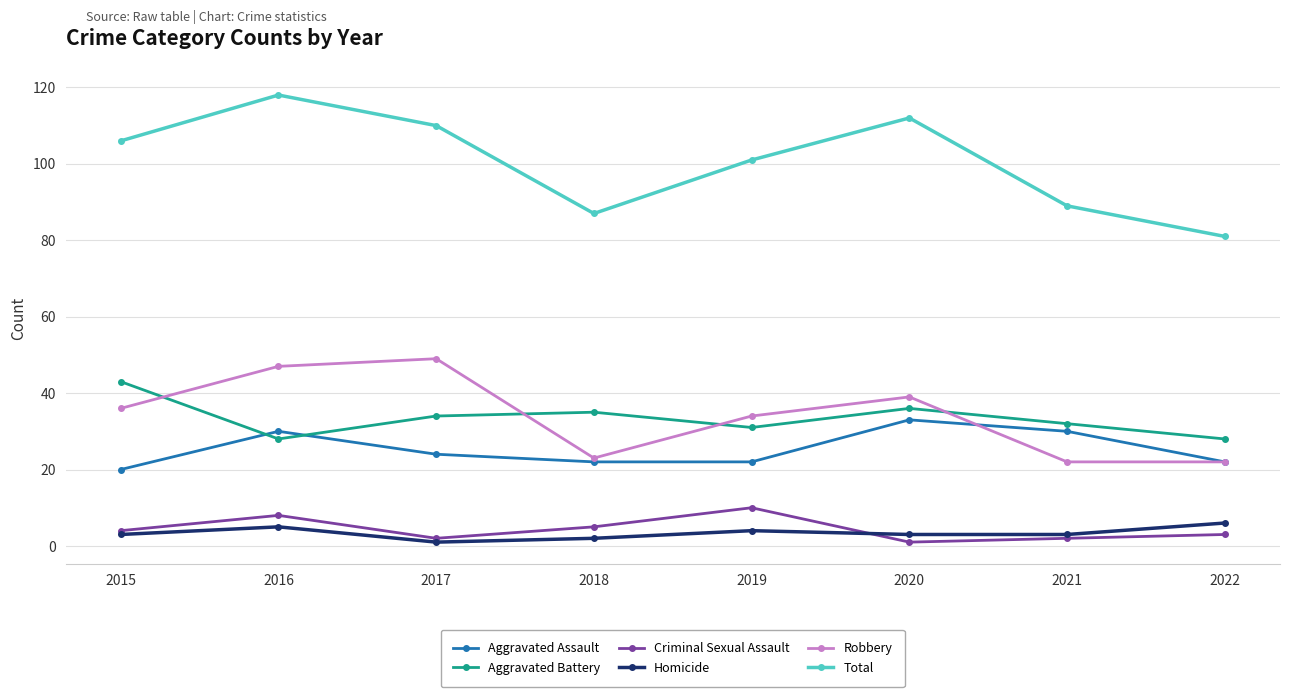

What is the spread (max minus min) of values at 2017?

109